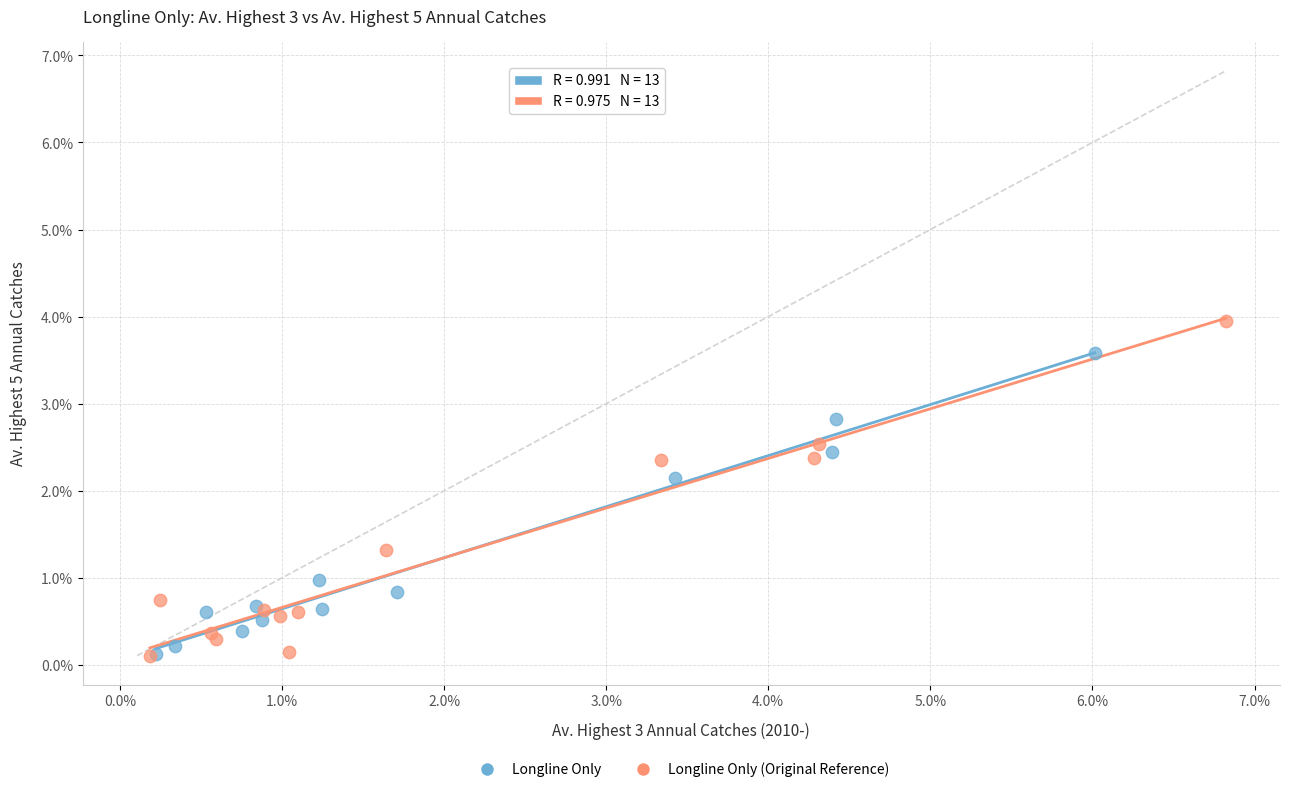

What are all the series names shown in the legend?

Longline Only, Longline Only (Original Reference)